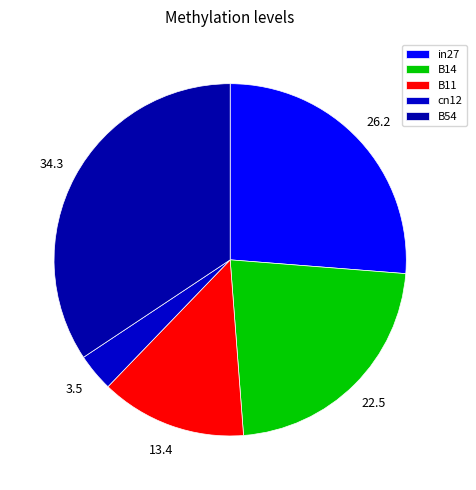

To the nearest percent, what is the difference between the cn12 and B54 slice percentages?

31%